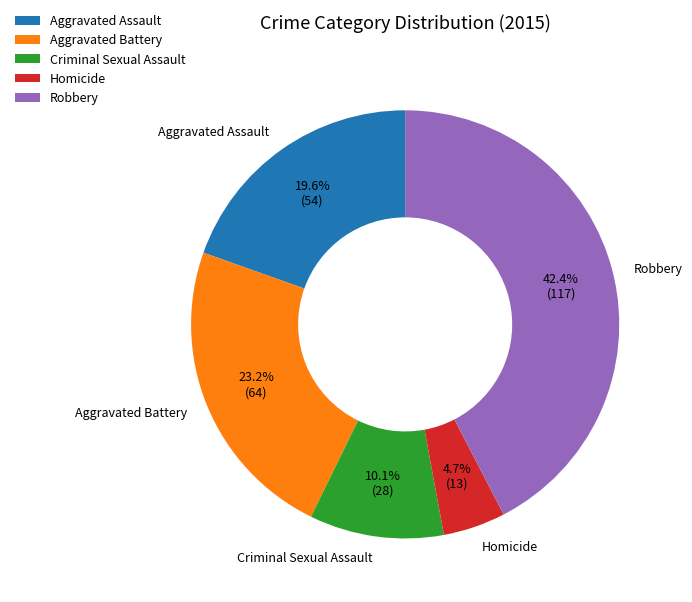

What is the smallest slice in the pie chart?

Homicide